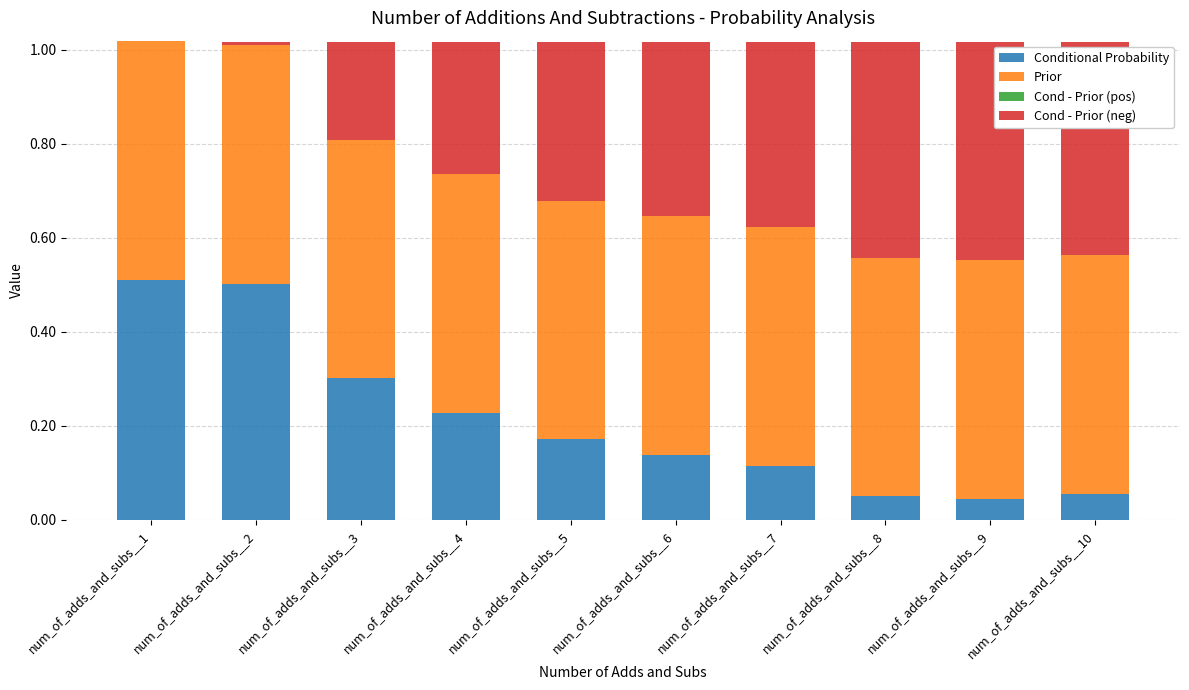

Are the bars horizontal?

No